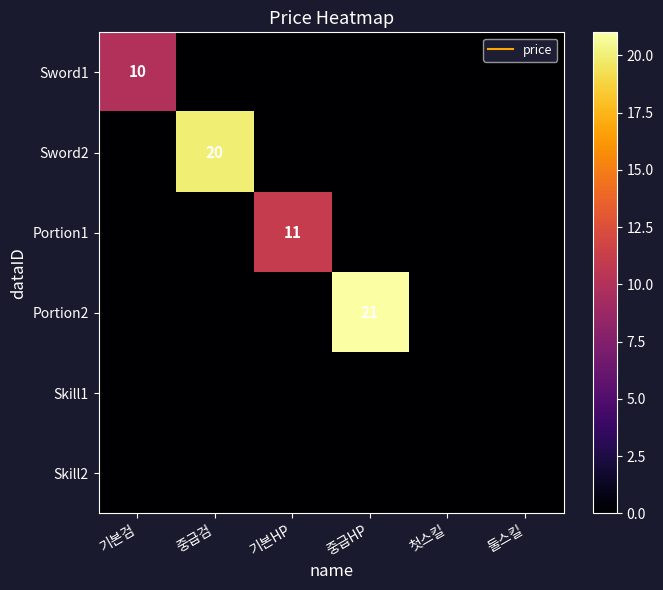

At which category is the sum across all series the highest?

중급HP